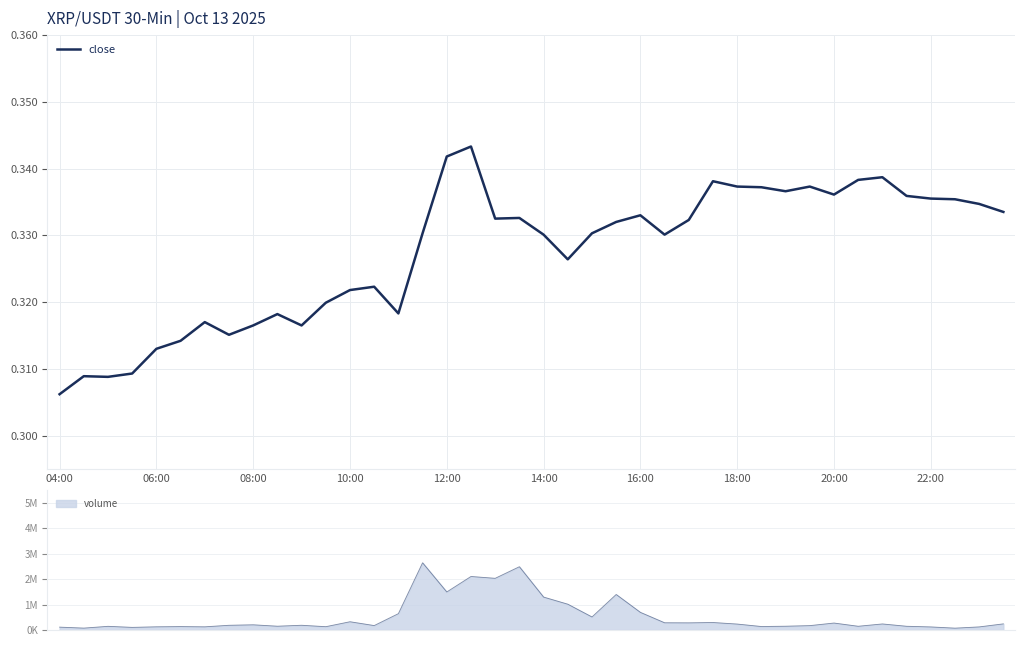

What is the maximum value shown in the chart?

0.3